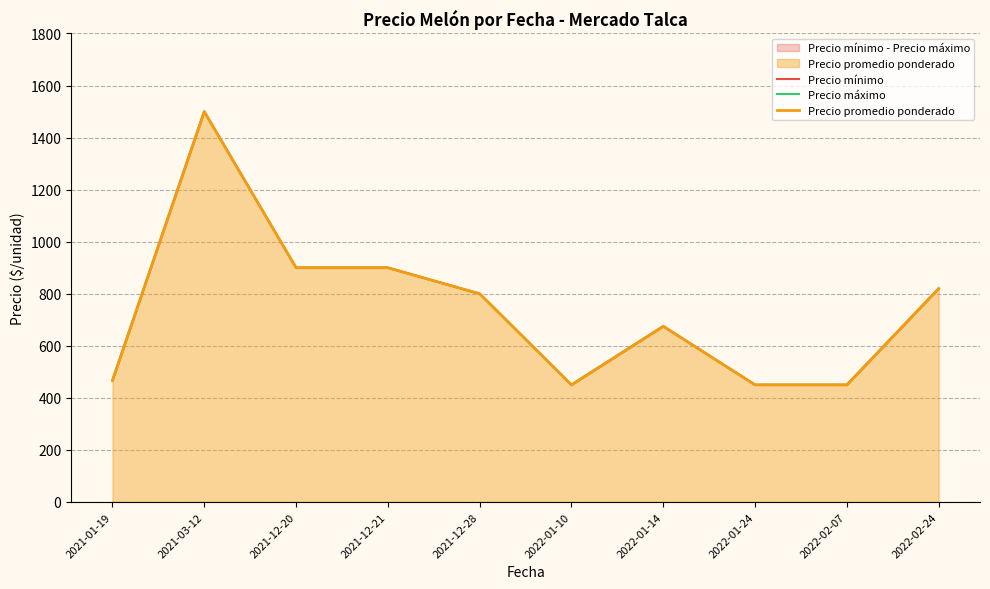

At how many categories does at least one series exceed 533?

6